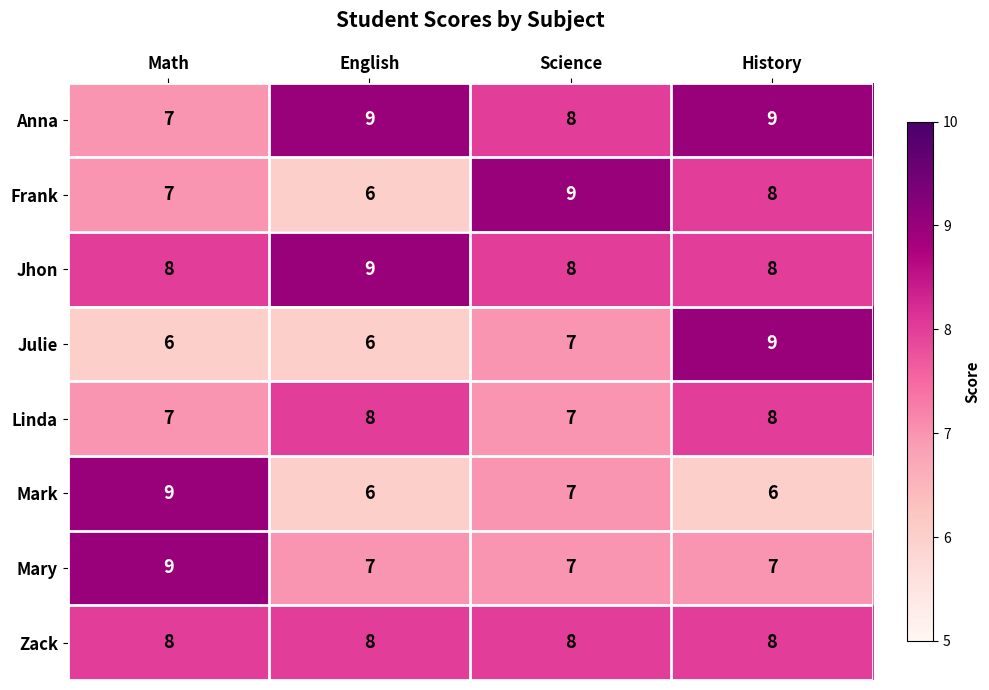

Between Math and English, which series saw the biggest shift?

Mark